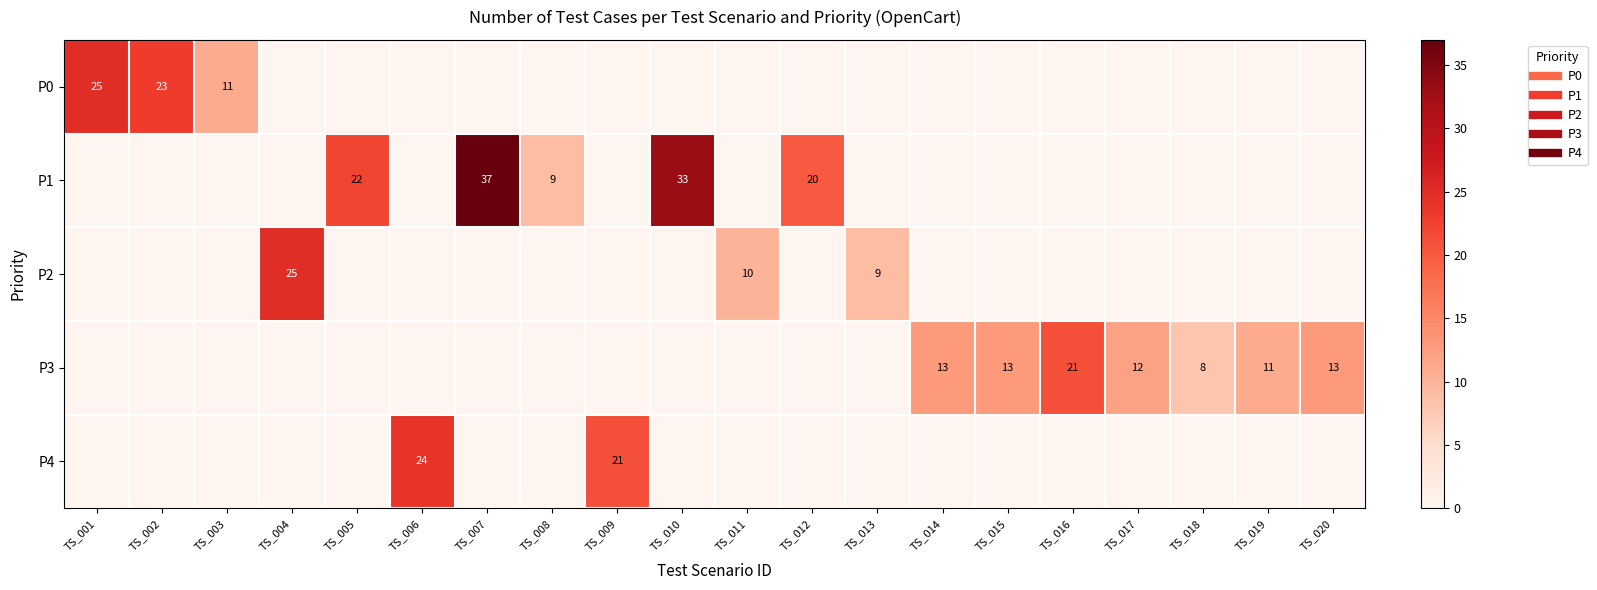

What is the maximum value for P4?

24